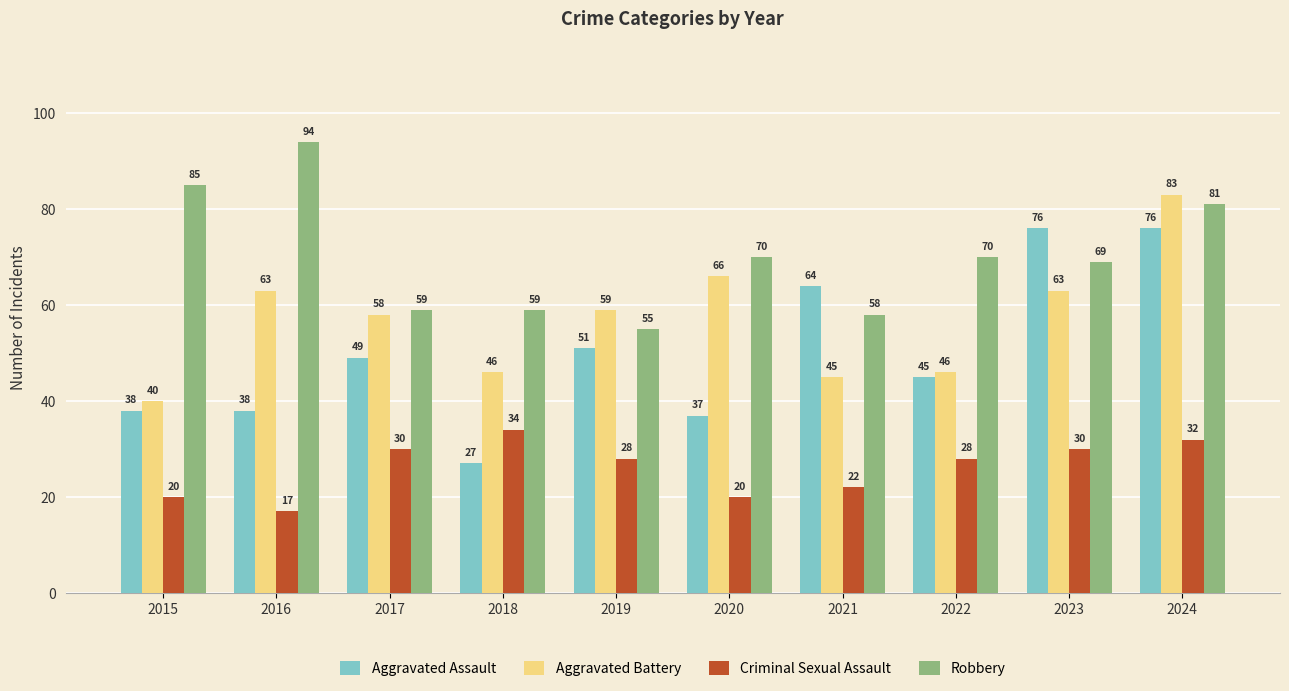

What is the highest value of the Aggravated Battery series?

83